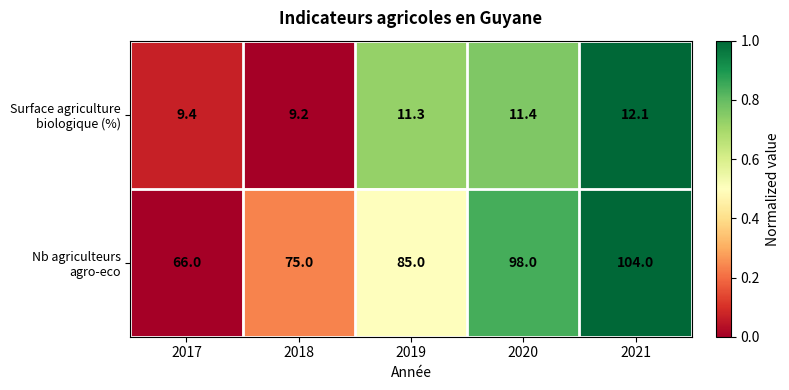

At how many categories does at least one series exceed 53?

5